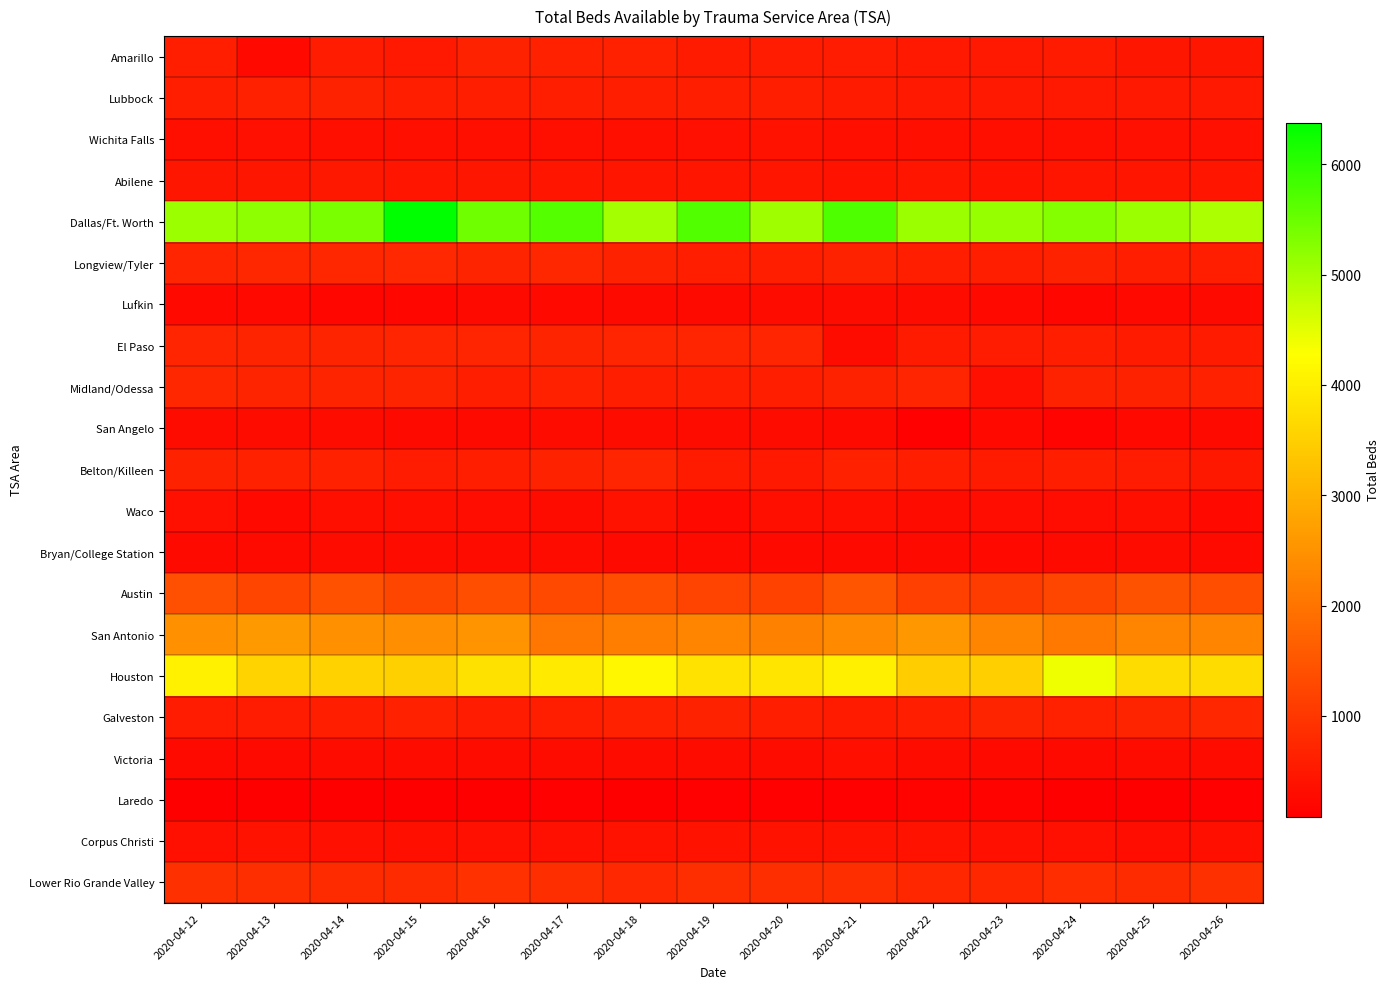

Which series changed the most between 2020-04-13 and 2020-04-25?

San Antonio